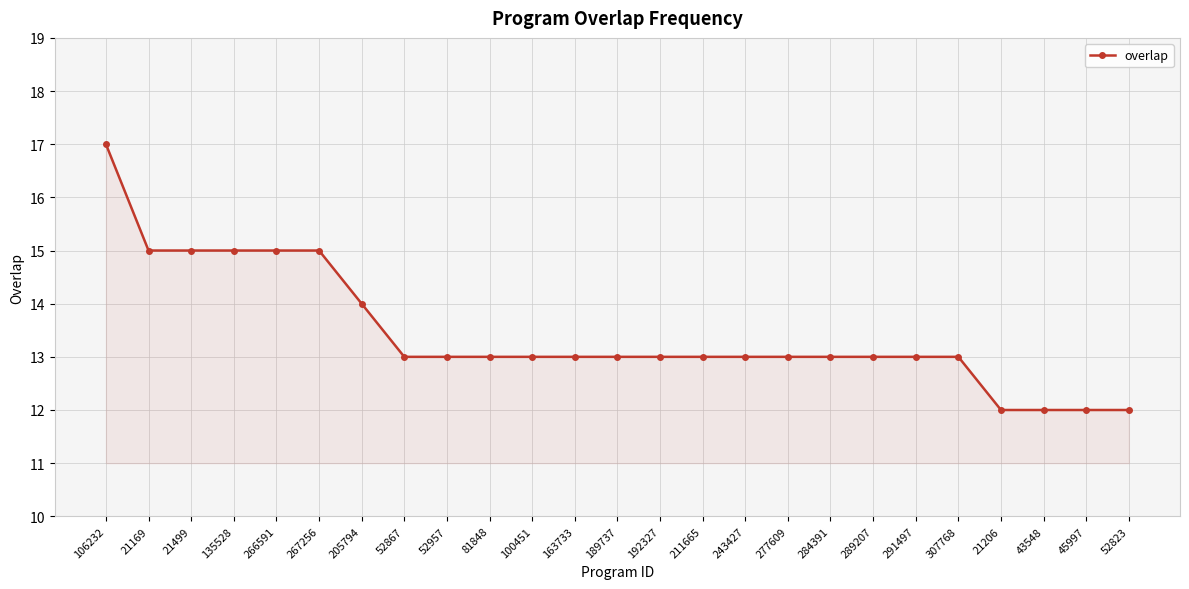

Read the value at 284391.

13